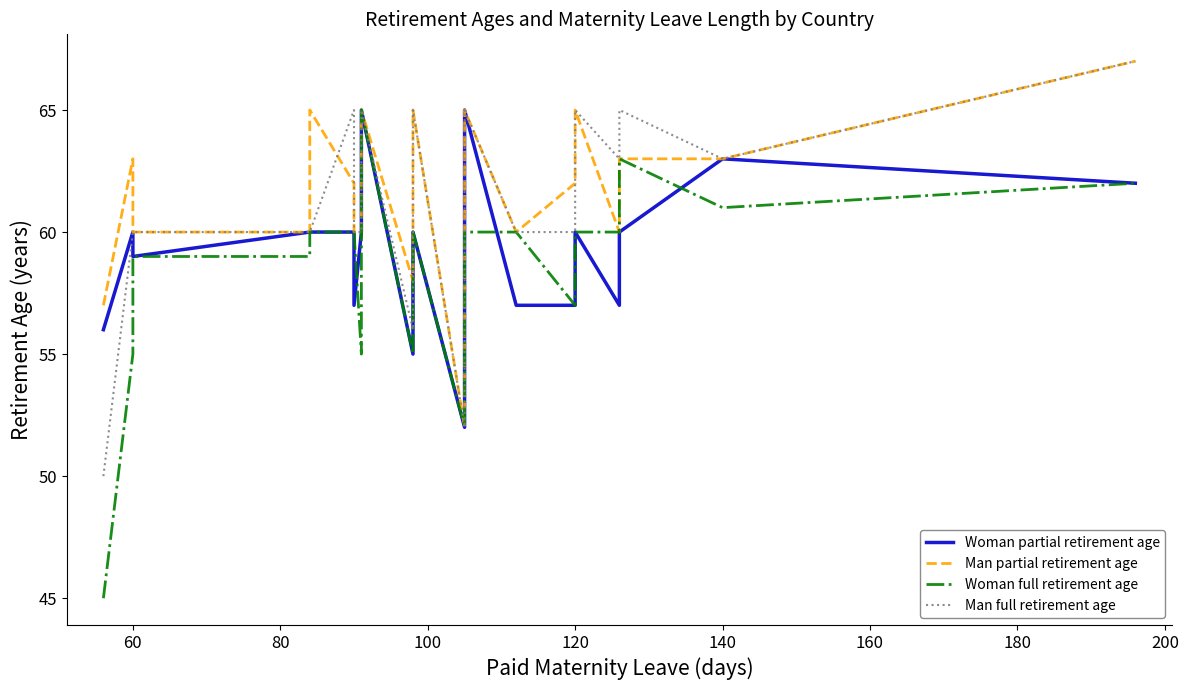

True or false: Woman full retirement age has a value of 86 at 180.

False